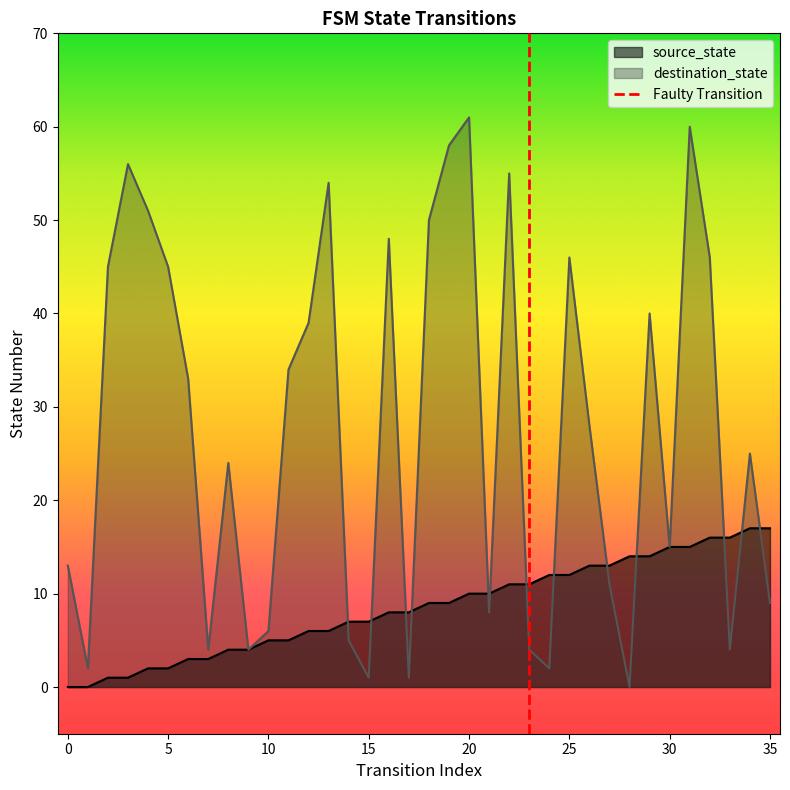

Which series has the largest total across all categories?

destination_state